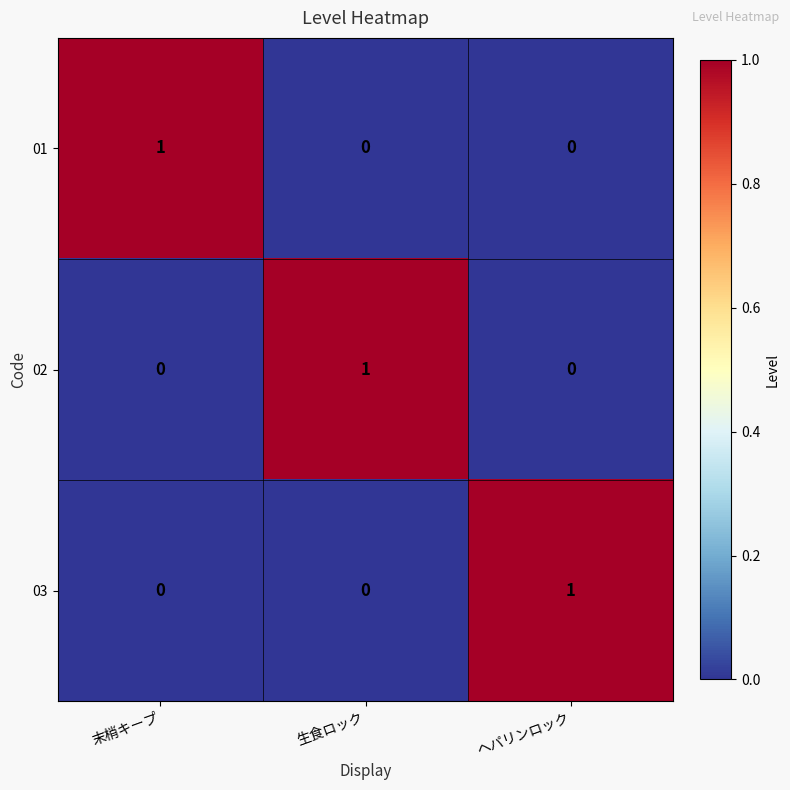

True or false: 03 has a value of 0 at ヘパリンロック.

False